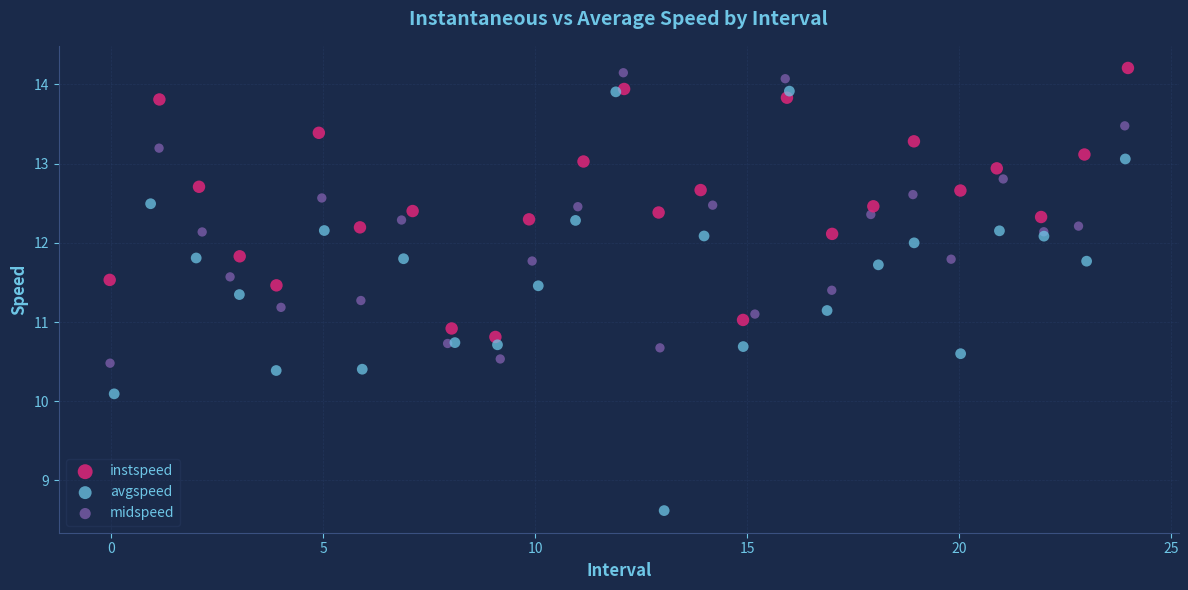

What are all the series names shown in the legend?

instspeed, avgspeed, midspeed